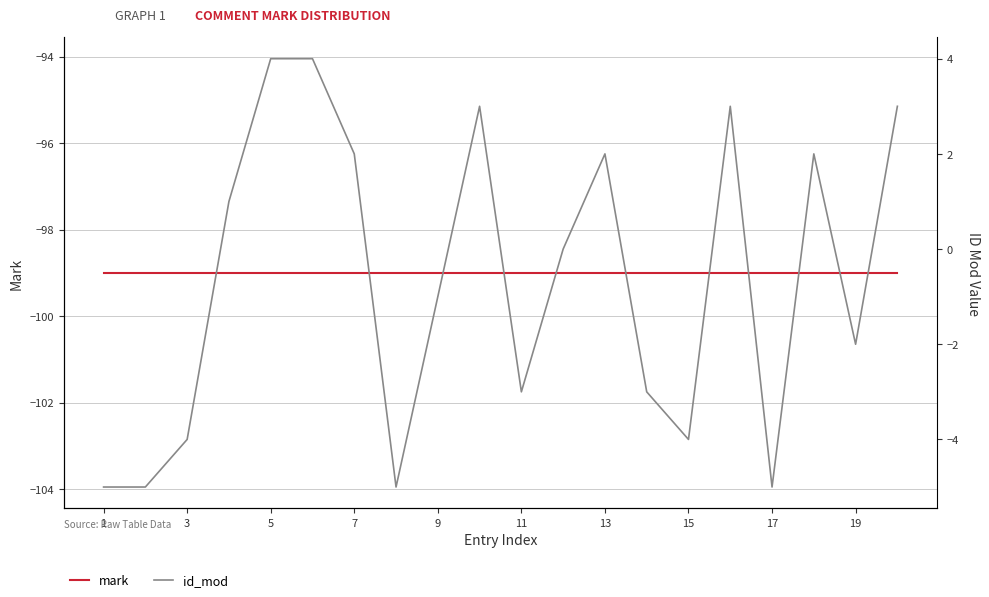

The value of mark at 13 is -140. True or false?

False